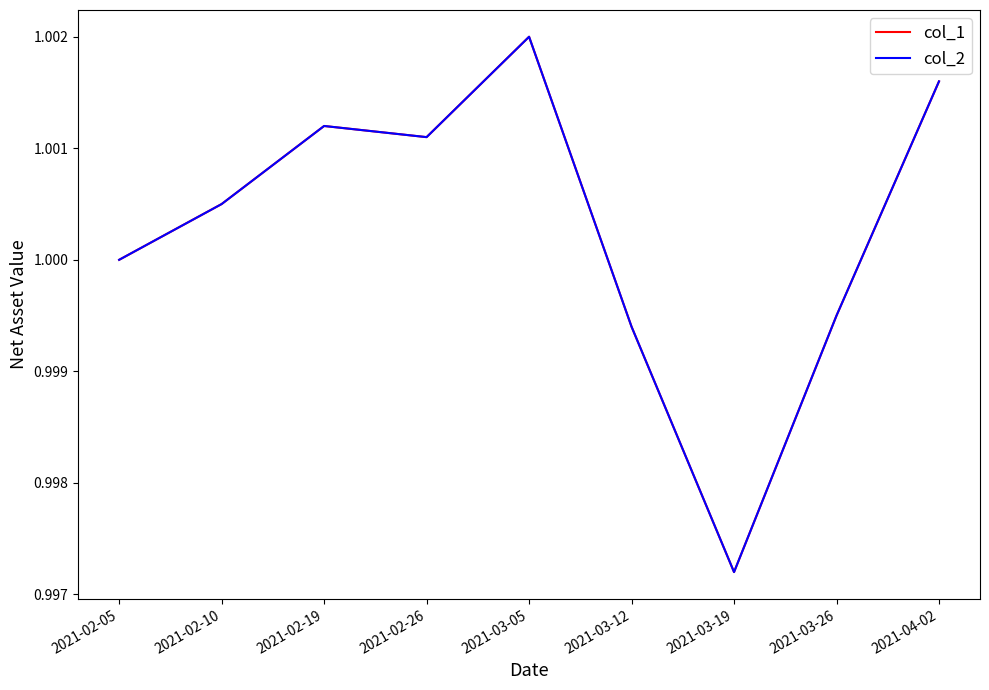

What value does the col_1 series have at 2021-02-05?

1.0